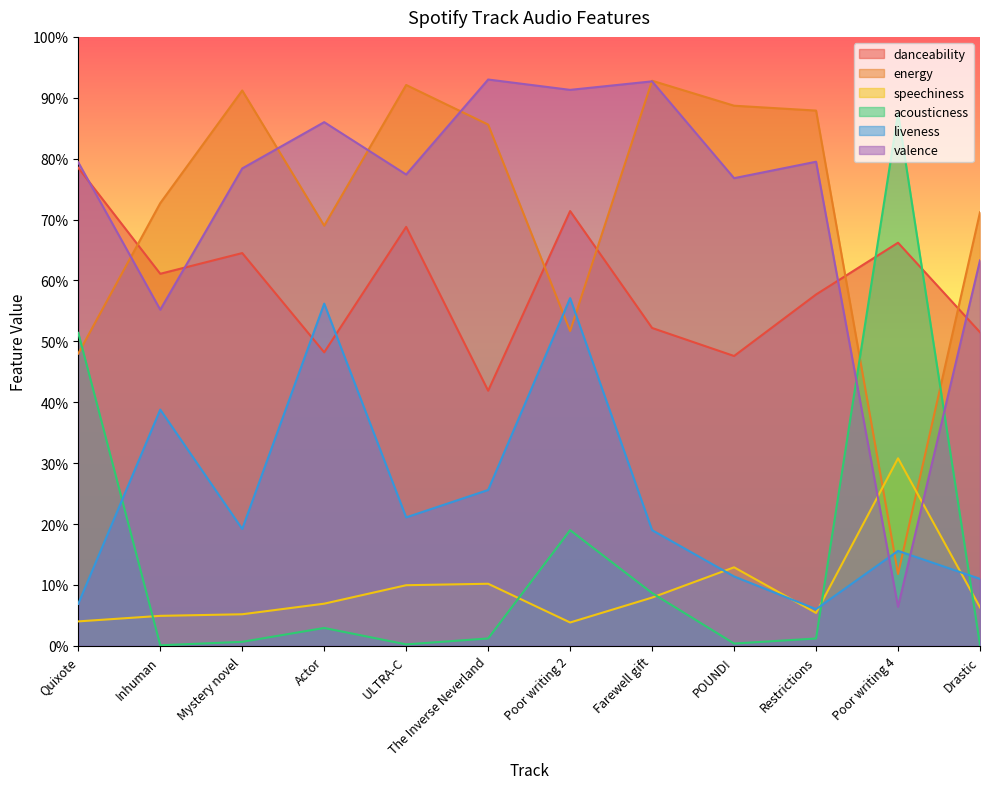

Reading left to right, what are all the values shown in this chart?

danceability: 0.8	0.6	0.6	0.5	0.7	0.4	0.7	0.5	0.5	0.6	0.7	0.5
energy: 0.5	0.7	0.9	0.7	0.9	0.9	0.5	0.9	0.9	0.9	0.1	0.7
speechiness: 0.0	0.0	0.1	0.1	0.1	0.1	0.0	0.1	0.1	0.1	0.3	0.1
acousticness: 0.5	0.0	0.0	0.0	0.0	0.0	0.2	0.1	0.0	0.0	0.9	0.0
liveness: 0.1	0.4	0.2	0.6	0.2	0.3	0.6	0.2	0.1	0.1	0.2	0.1
valence: 0.8	0.6	0.8	0.9	0.8	0.9	0.9	0.9	0.8	0.8	0.1	0.6